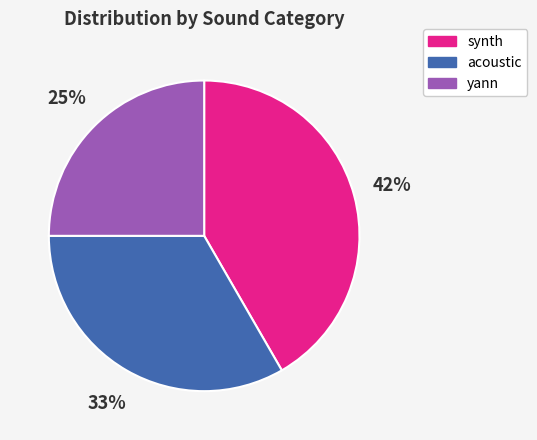

Does any single category account for the majority?

No